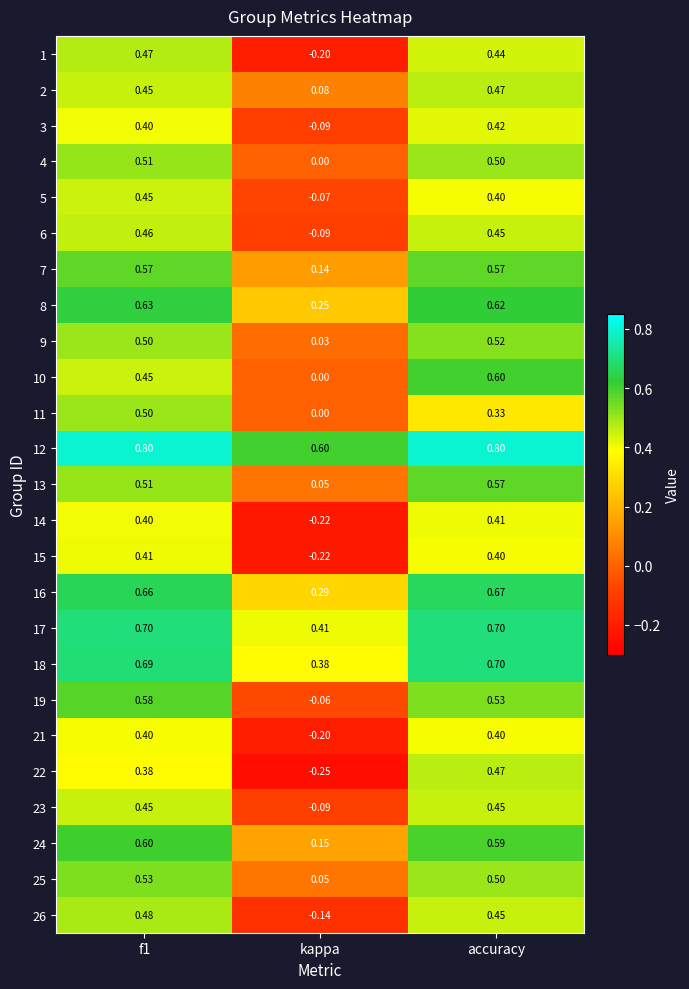

Which category has the lowest value in the 25 series?

kappa